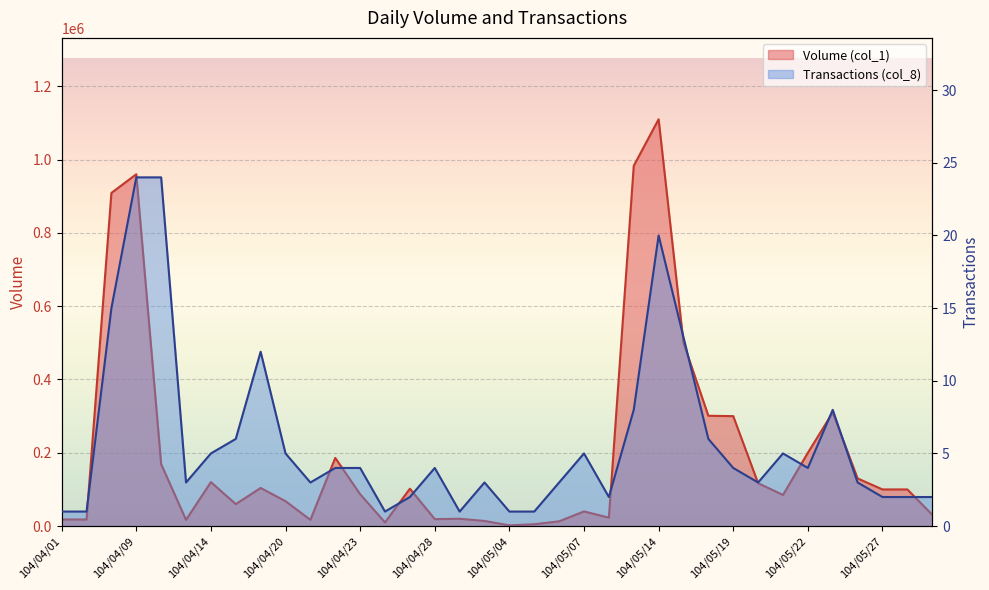

At which category does Volume (col_1) reach its first local valley?

104/04/13